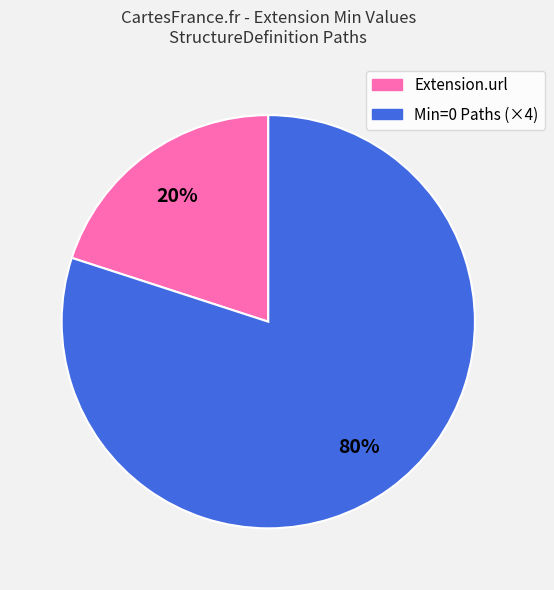

Is there a majority slice in this chart?

Yes